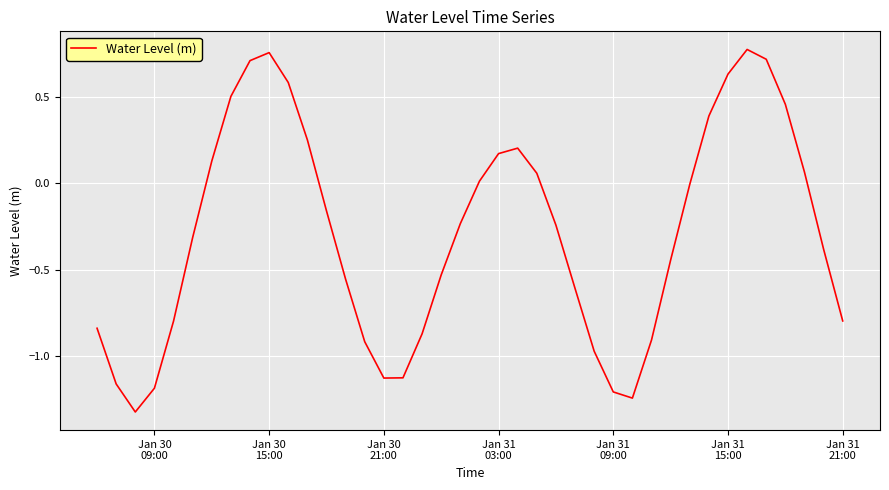

Does the chart display data point markers on the line(s)?

No